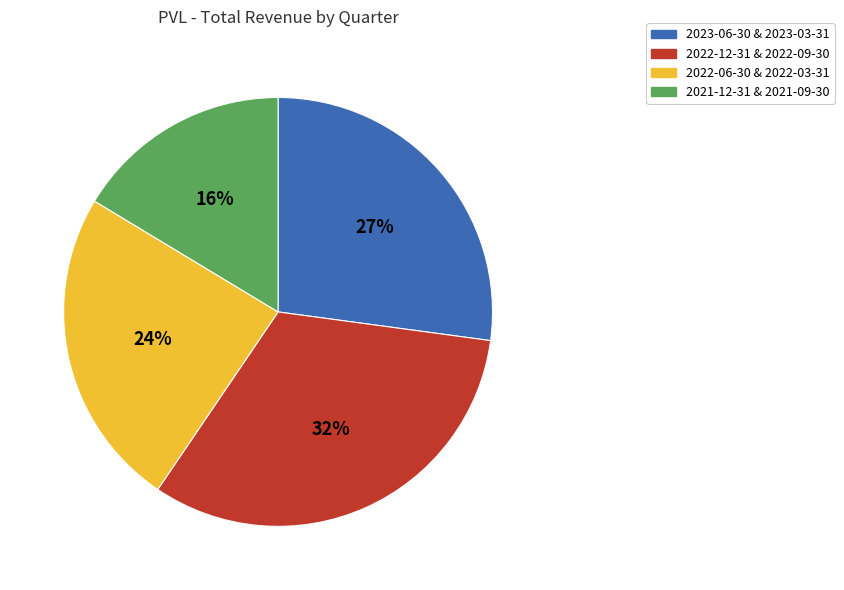

To the nearest percent, what is the average slice percentage?

25%